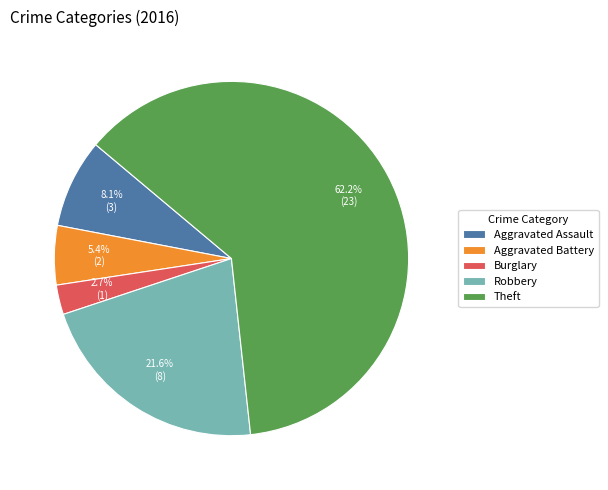

To the nearest percent, what percentage of the pie is Aggravated Battery?

5%